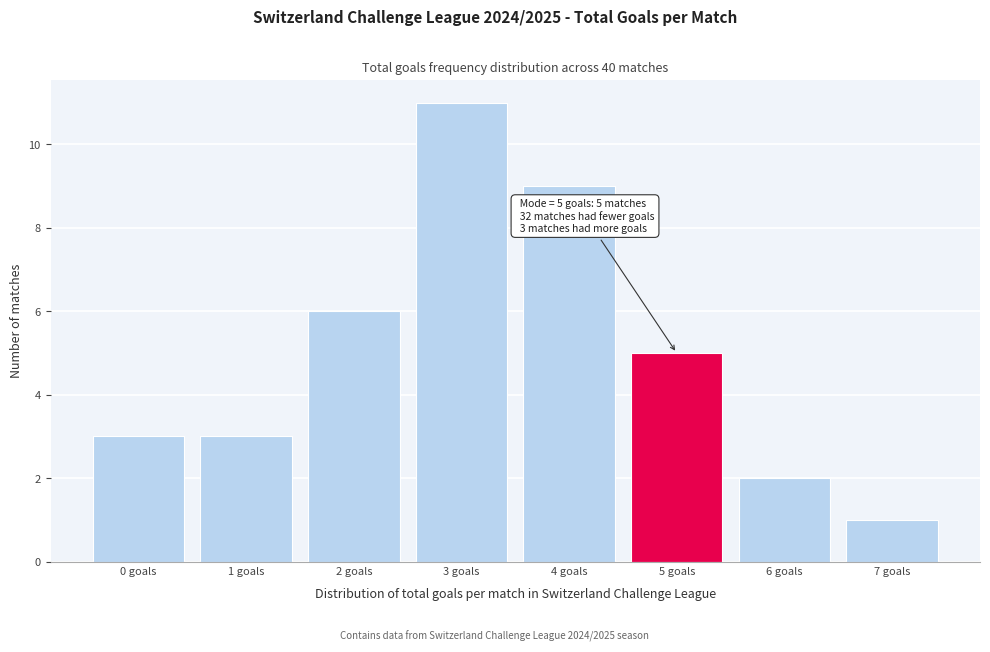

Which range on the x-axis has the tallest bar?

2.5 to 3.5